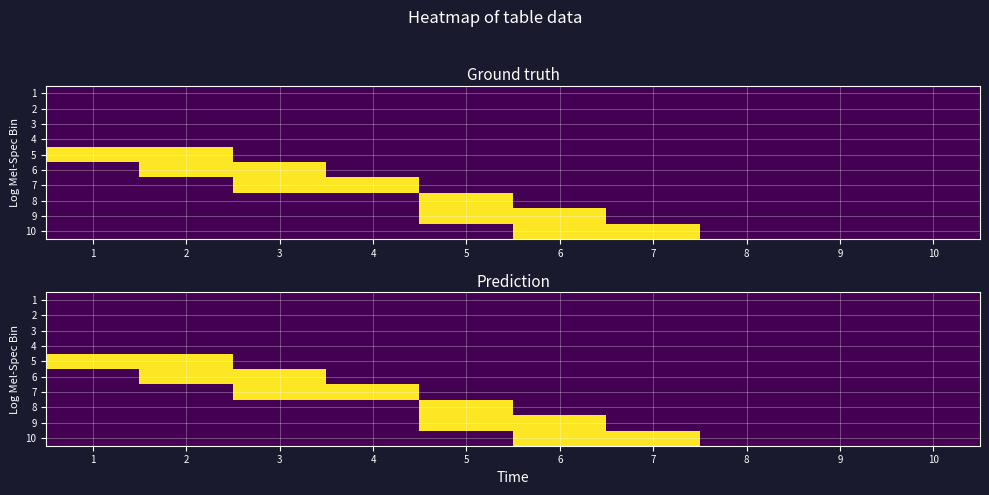

Which has a higher value, 9 or 1?

9